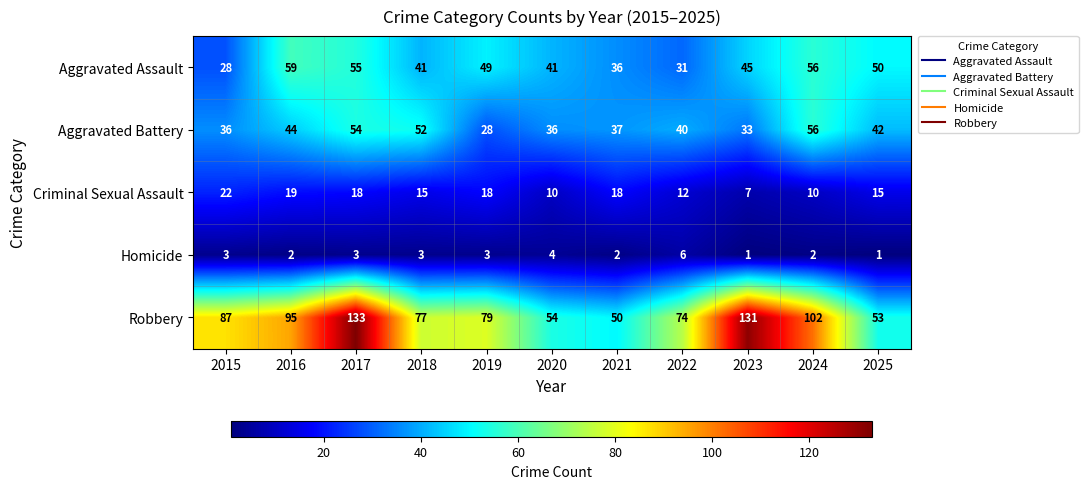

The value of Aggravated Battery at 2015 is 36. True or false?

True